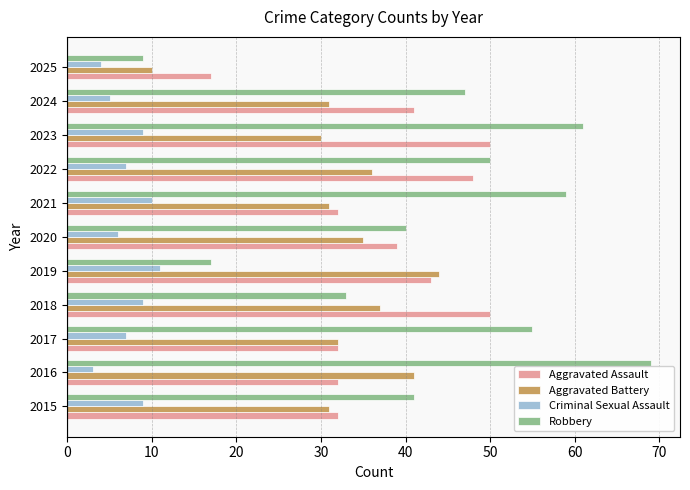

The Criminal Sexual Assault series shows 1 at 2025. True or false?

False